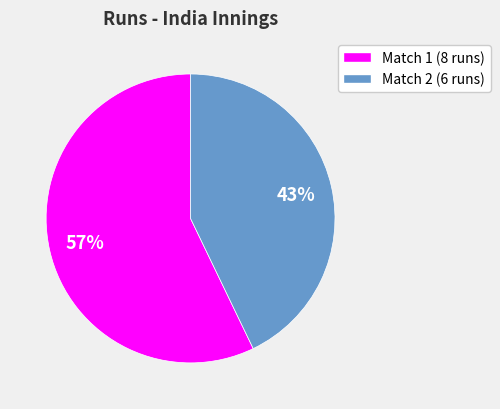

To the nearest percent, what is the difference between the largest and smallest slice percentages?

14%